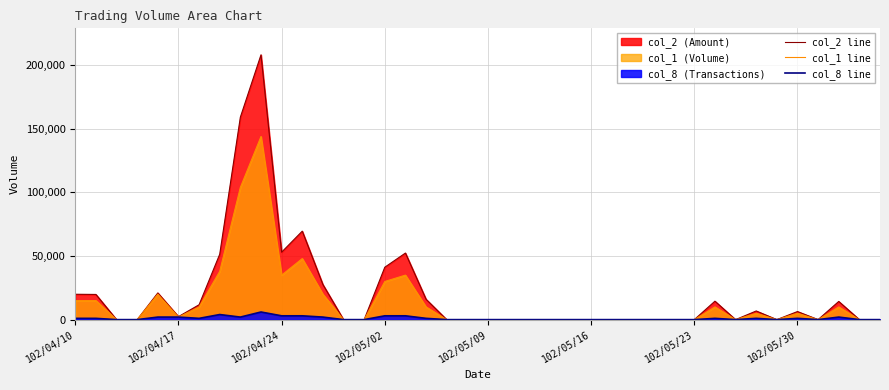

Which category has the highest value across all series?

9